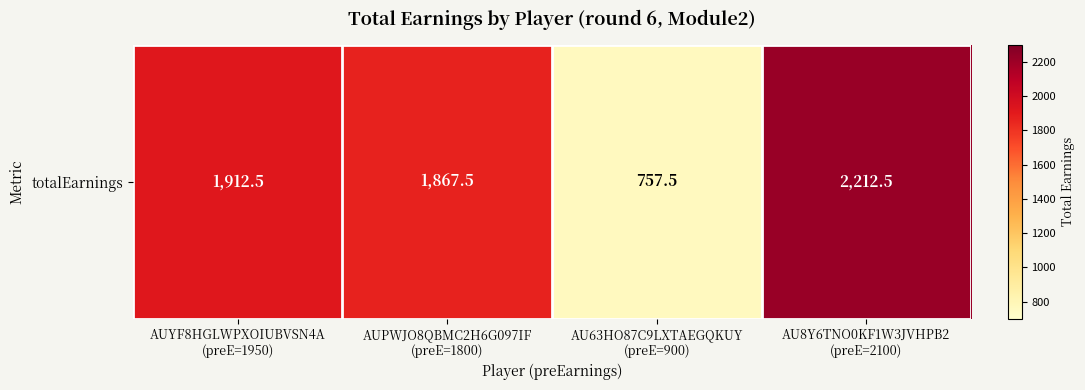

What is the sum of the values at AUYF8HGLWPXOIUBVSN4A
(preE=1950) and AUPWJO8QBMC2H6G097IF
(preE=1800)?

3780.0